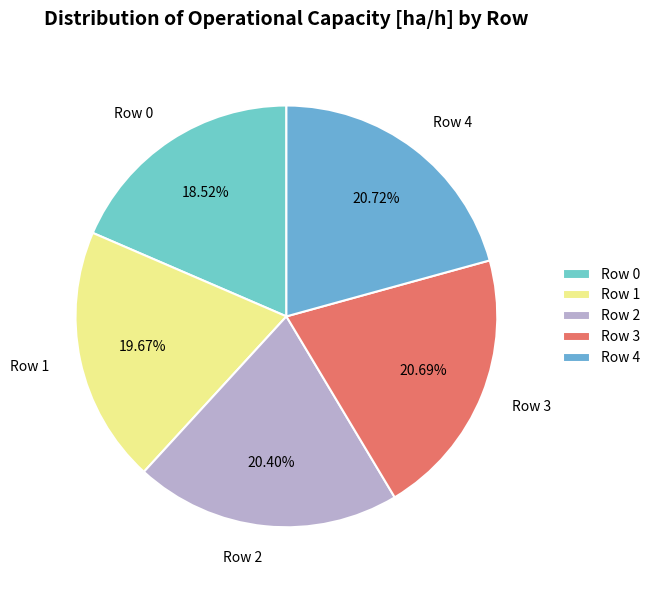

Count the number of slices in the pie.

5